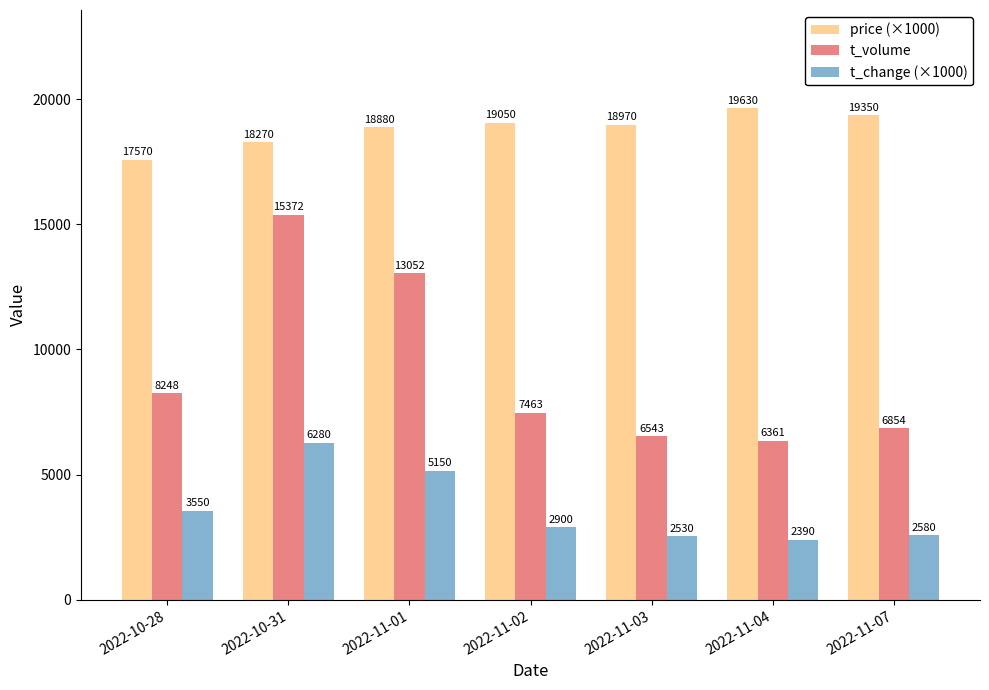

True or false: t_change (×1000) has a value of 1312 at 2022-11-07.

False